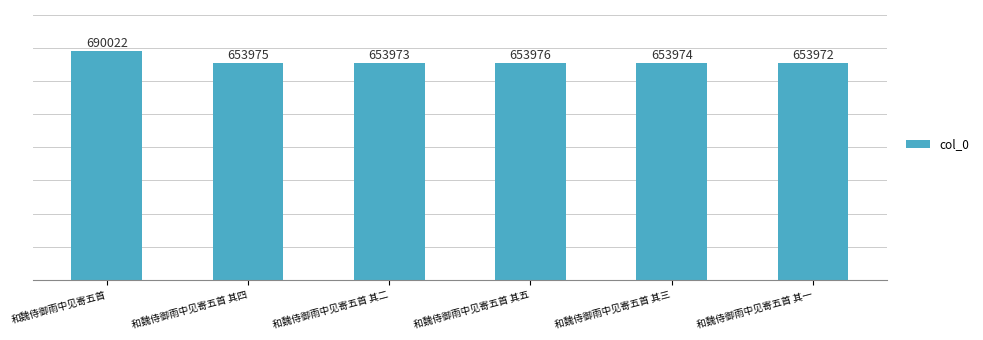

What is the ratio of the value at 和魏侍御雨中见寄五首 其二 to the value at 和魏侍御雨中见寄五首 其四?

1.0